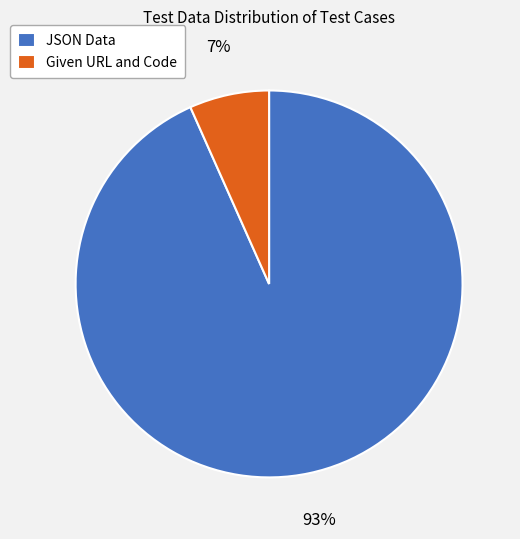

What is the majority slice?

JSON Data